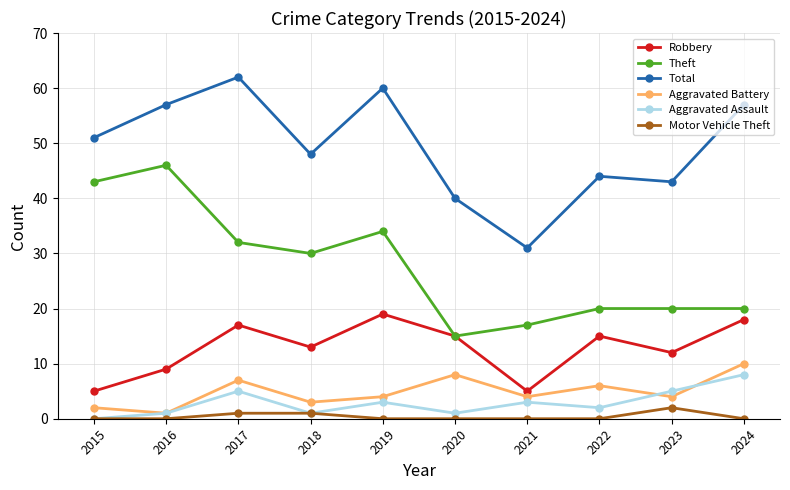

What are all the series names shown in the legend?

Robbery, Theft, Total, Aggravated Battery, Aggravated Assault, Motor Vehicle Theft